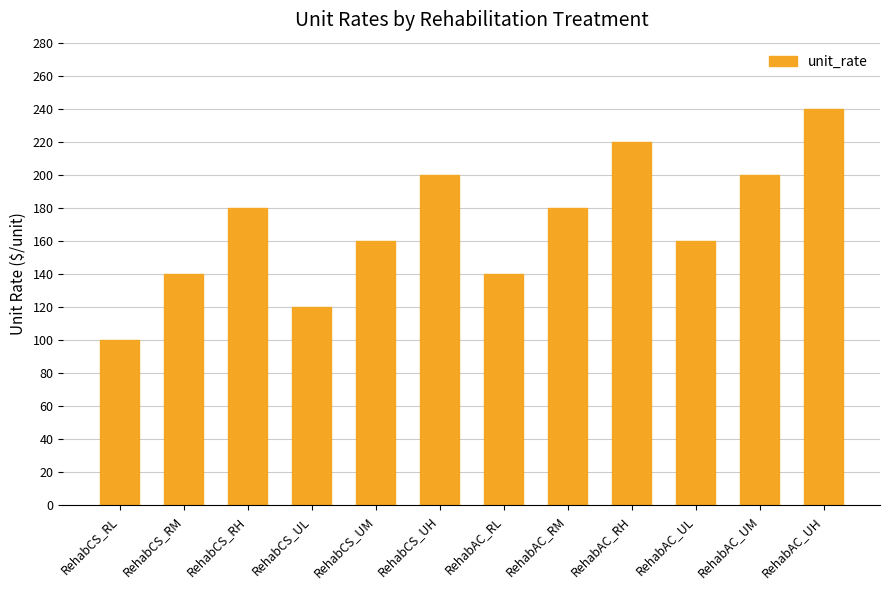

Is it true that the value at RehabAC_UL is 160?

True